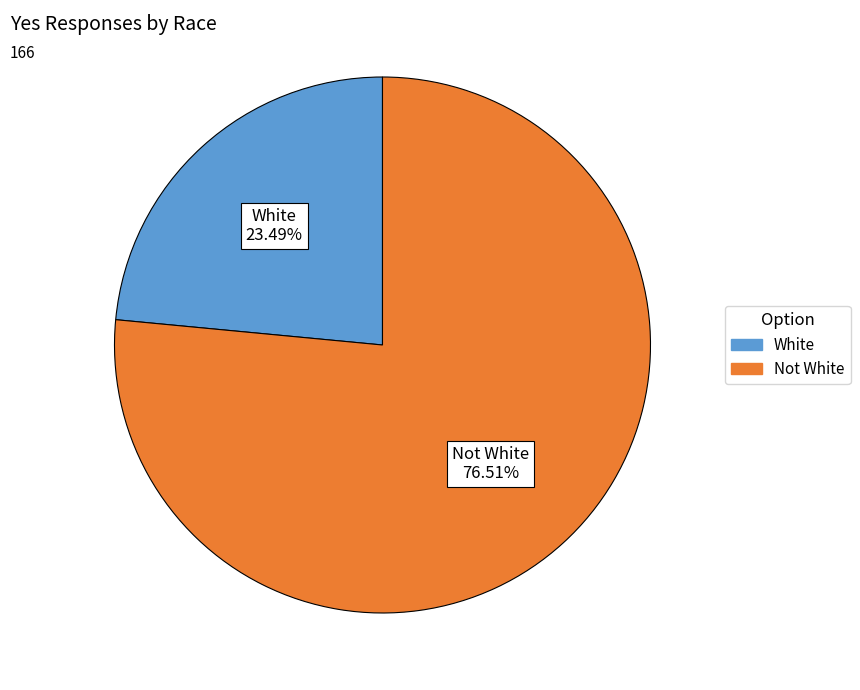

How many segments does this pie chart have?

2